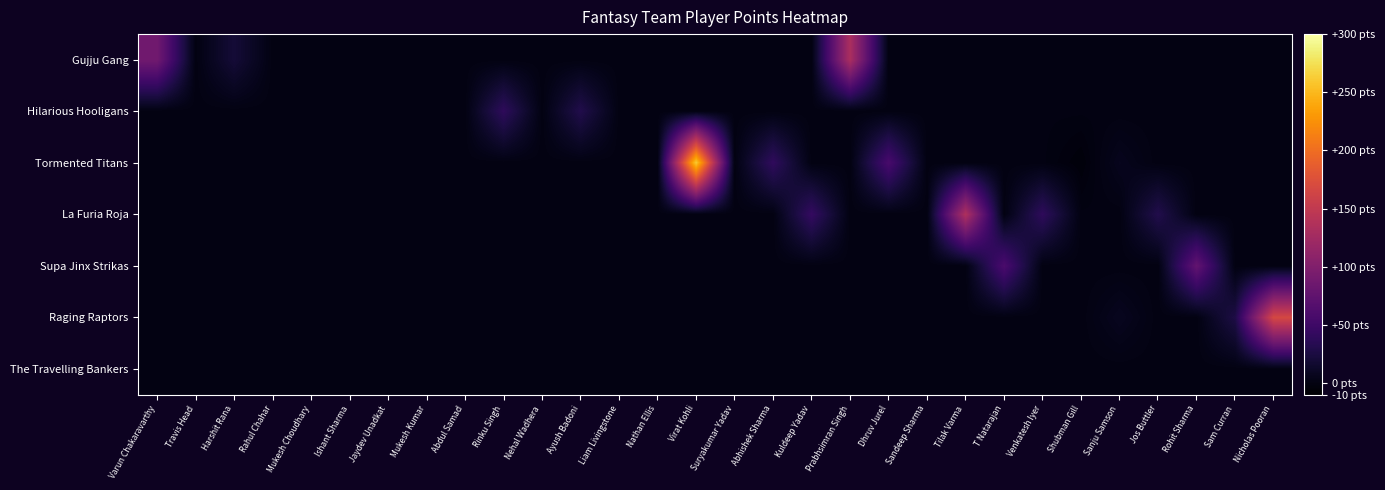

Which series has the largest total across all categories?

Tormented Titans